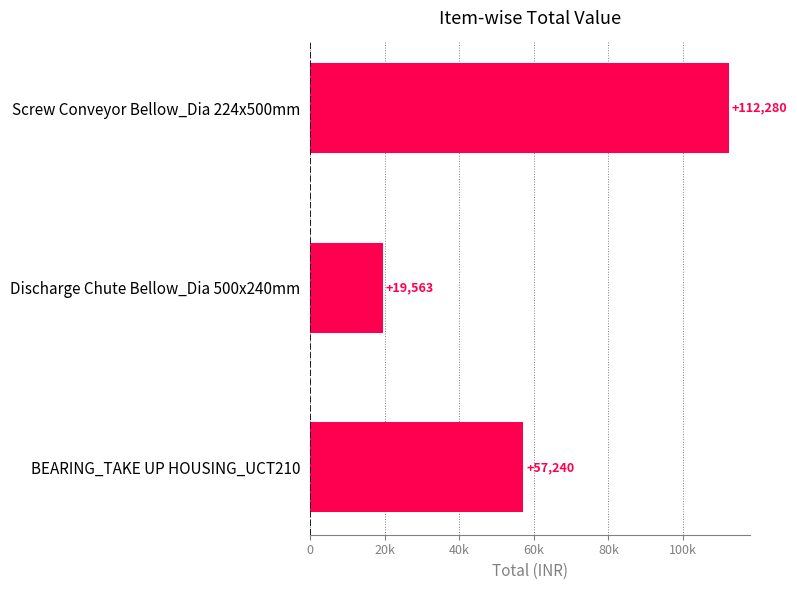

Does the chart contain any negative values?

No